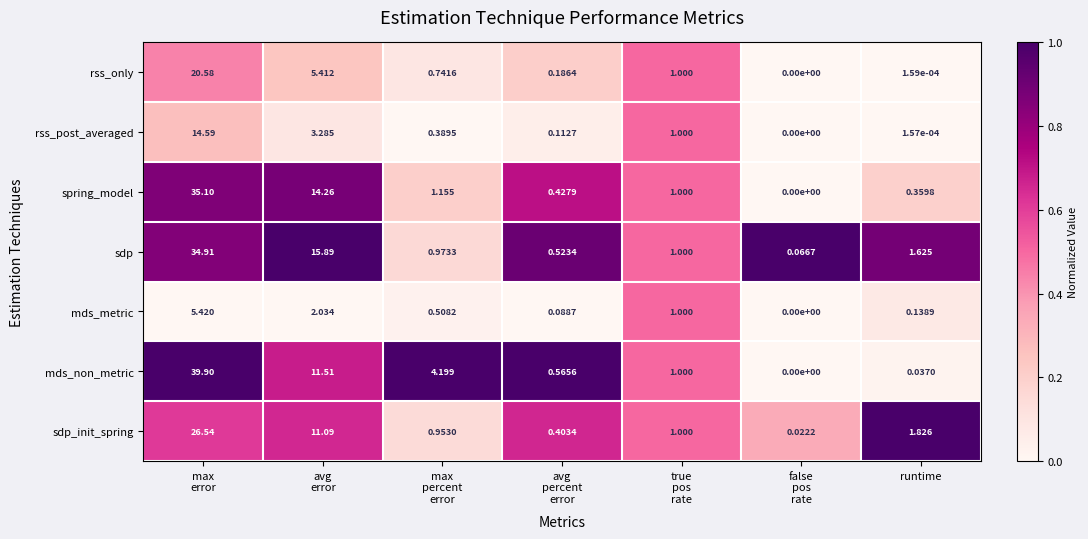

Which series has the largest total across all categories?

mds_non_metric